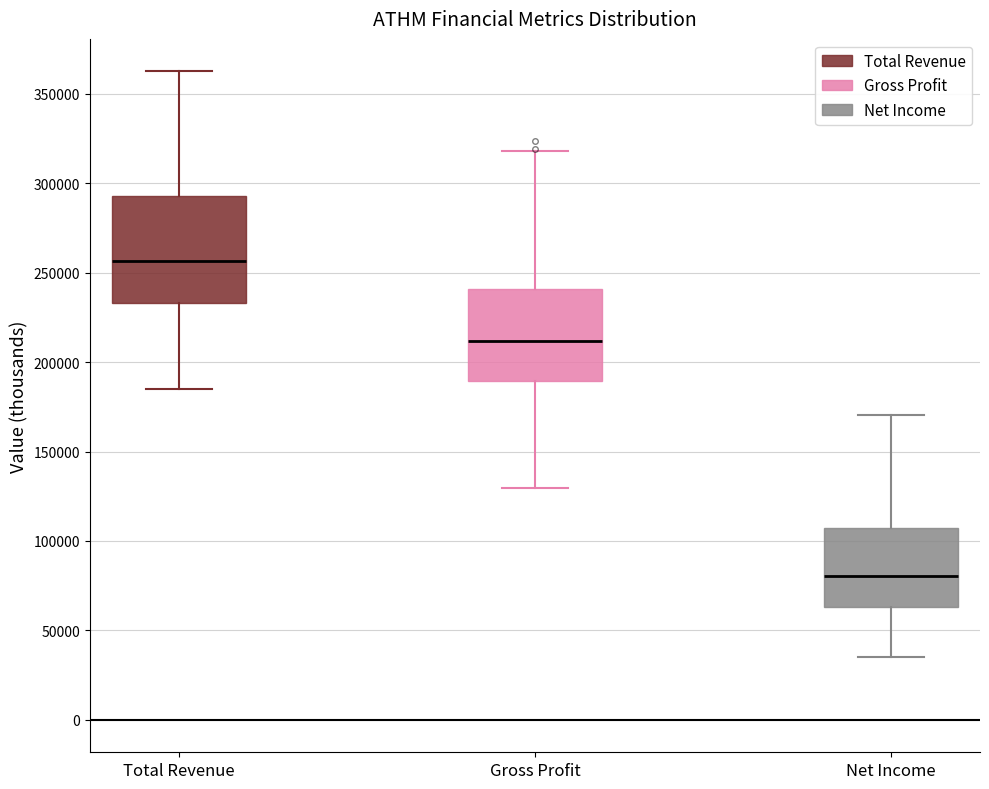

Reading left to right, read every box against the y-axis: the position of its median line, the range the box covers, and the ends of its whiskers. The values are not printed on the chart, so give them approximately, as read against the axis.

Total Revenue: median 255000, box 235000 to 295000, whiskers 185000 to 365000
Gross Profit: median 210000, box 190000 to 240000, whiskers 130000 to 320000
Net Income: median 80000, box 65000 to 105000, whiskers 35000 to 170000